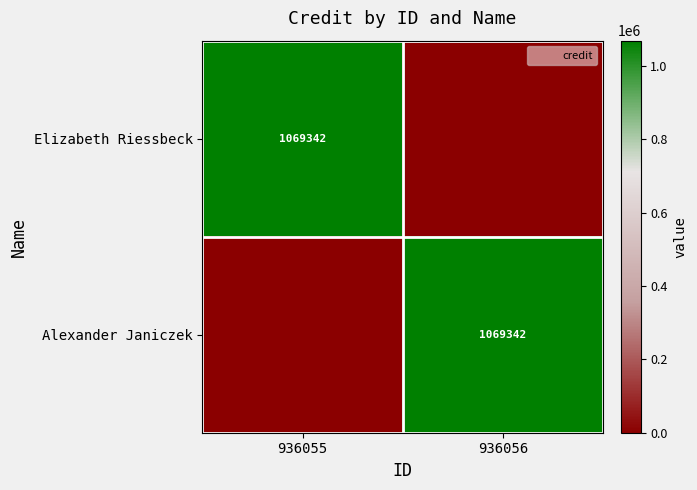

Count the Alexander Janiczek values in the range 0 to 1069342.

2